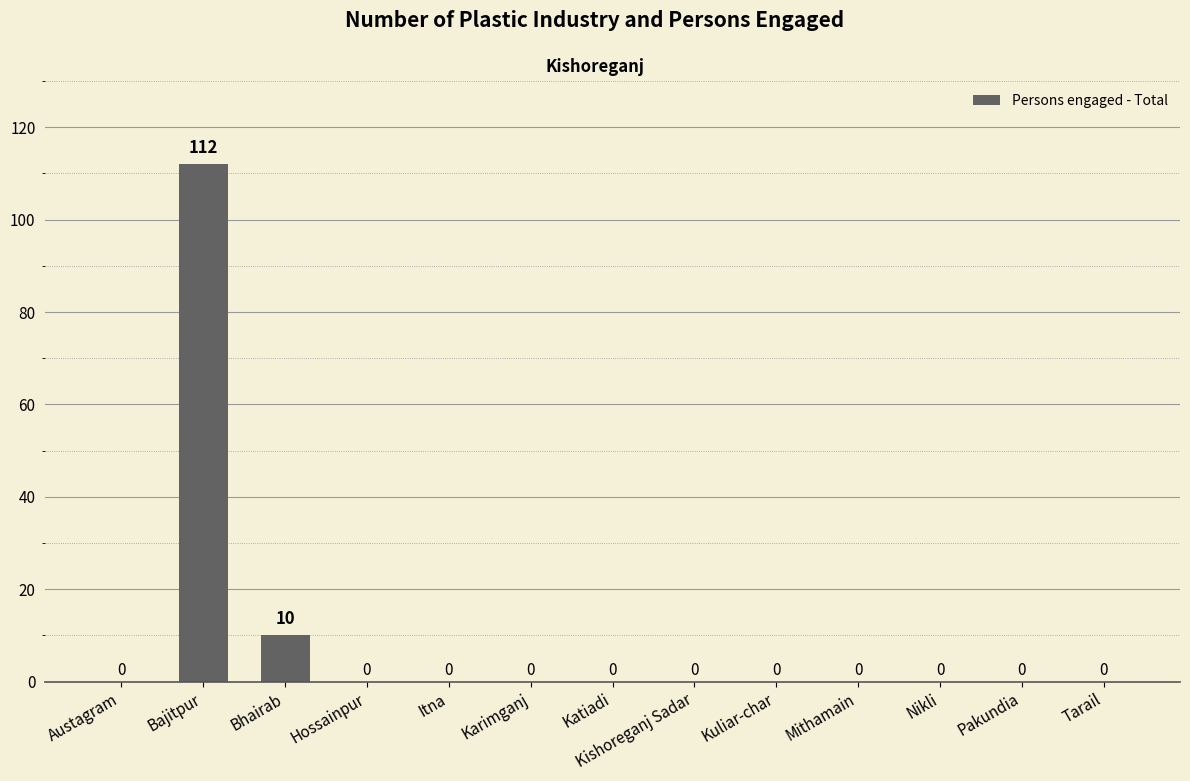

How many values are above zero?

2